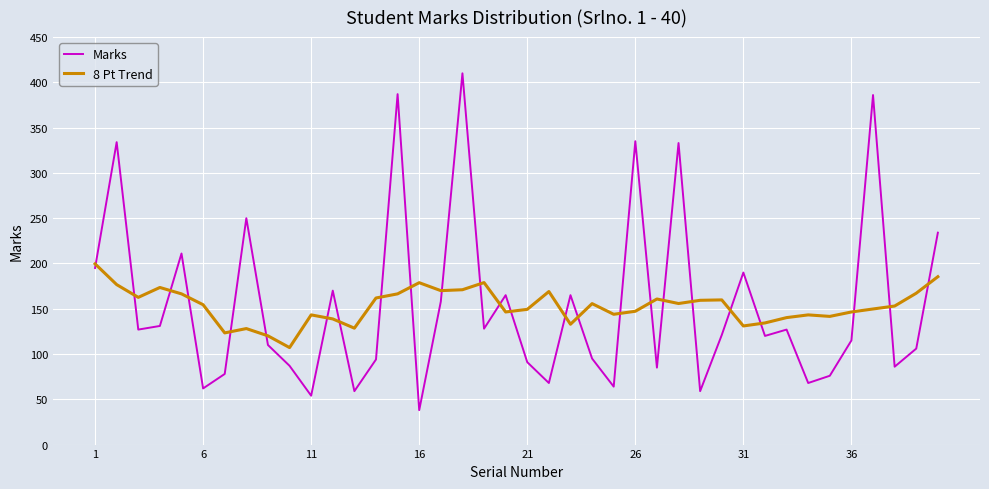

What are all the series names shown in the legend?

Marks, 8 Pt Trend